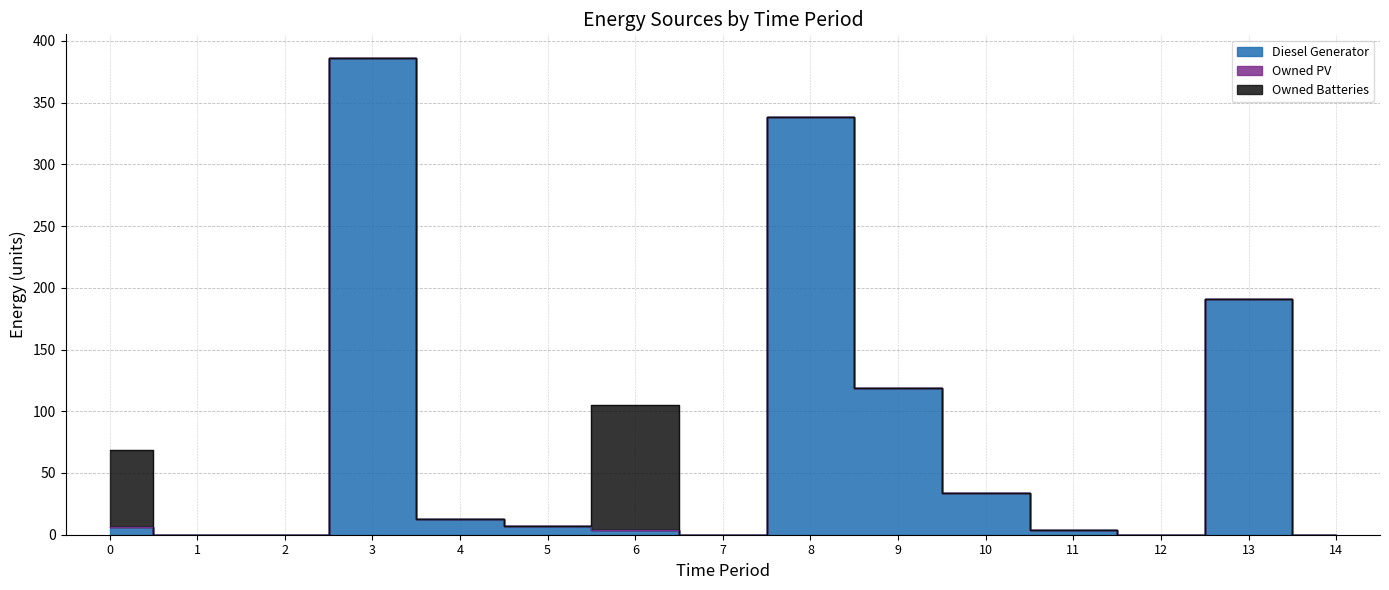

What are all the series names shown in the legend?

Diesel Generator, Owned PV, Owned Batteries